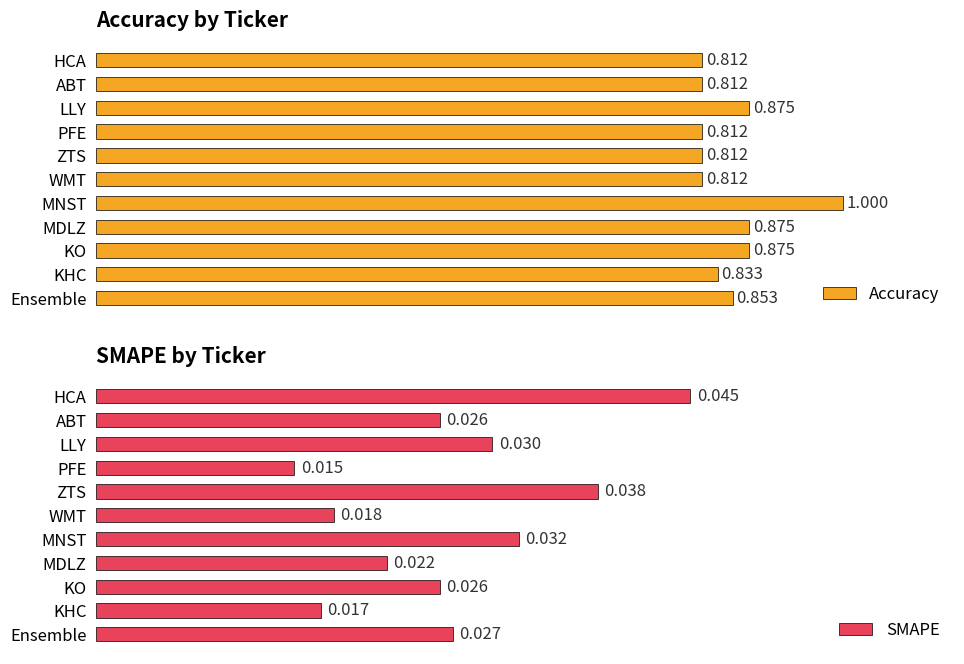

List the series in order of their overall mean, highest first.

Accuracy, SMAPE